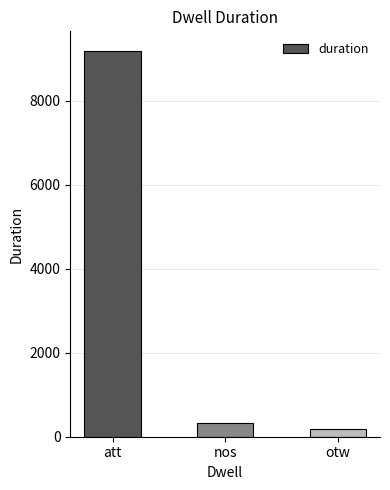

Are the bars grouped side by side (vs. stacked)?

No